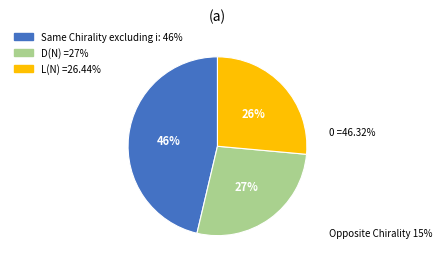

To the nearest percent, what is the average slice percentage?

33%